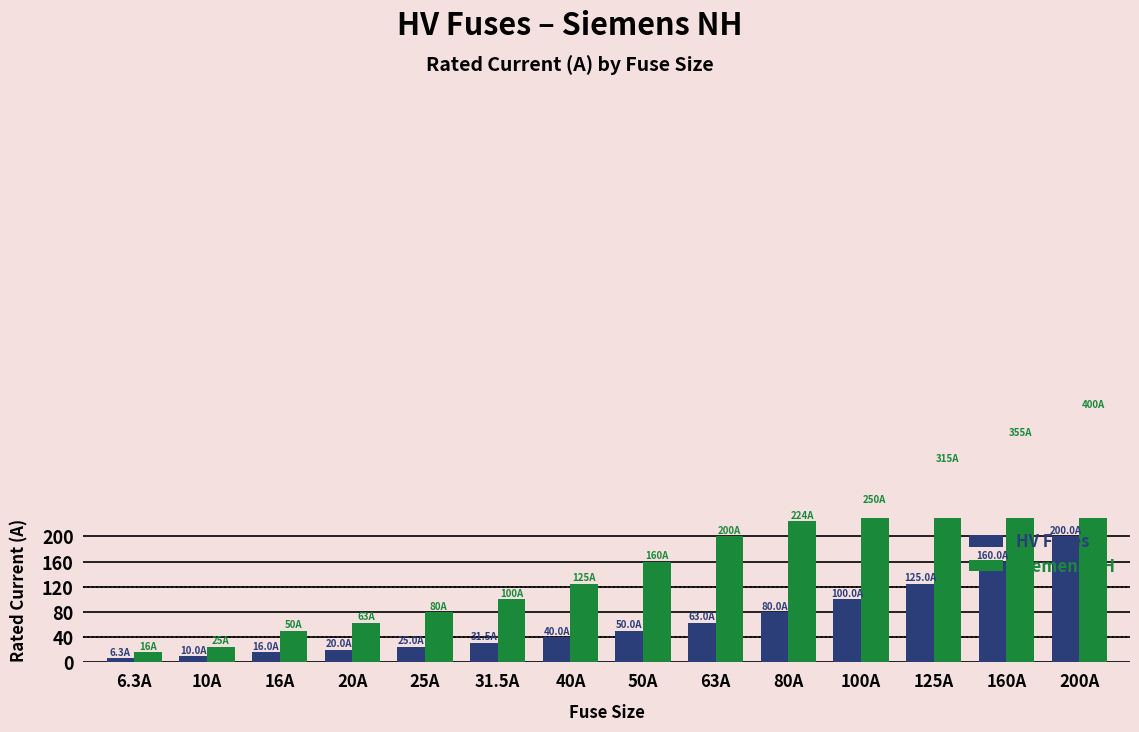

What are all the series names shown in the legend?

HV Fuses, Siemens NH